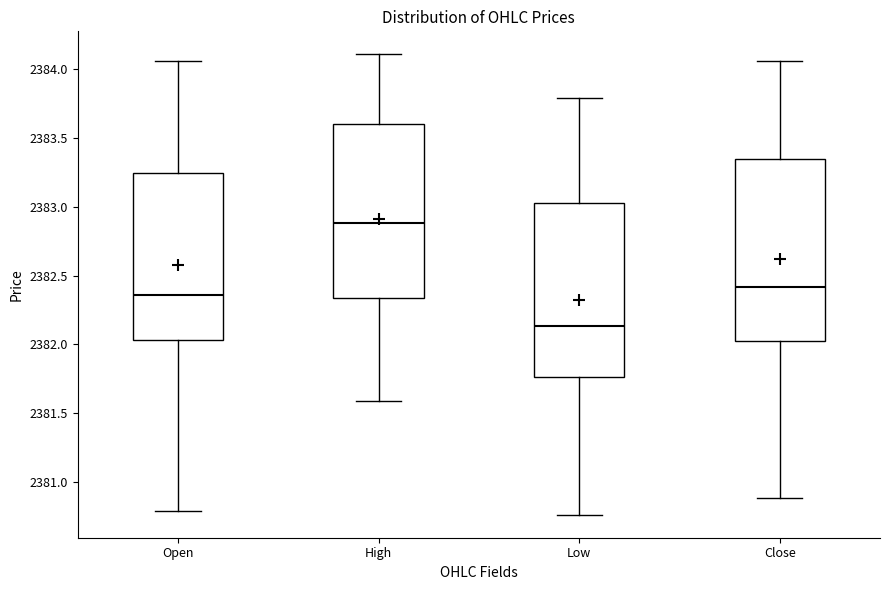

Which box has the highest median line?

High